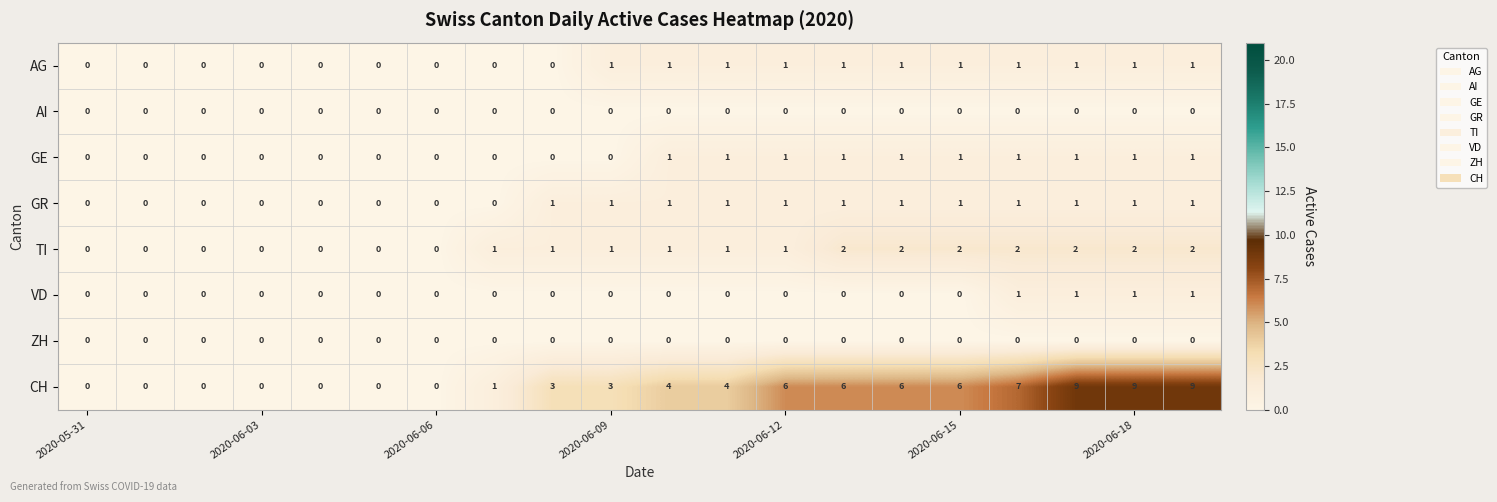

How many series are shown in this chart?

8